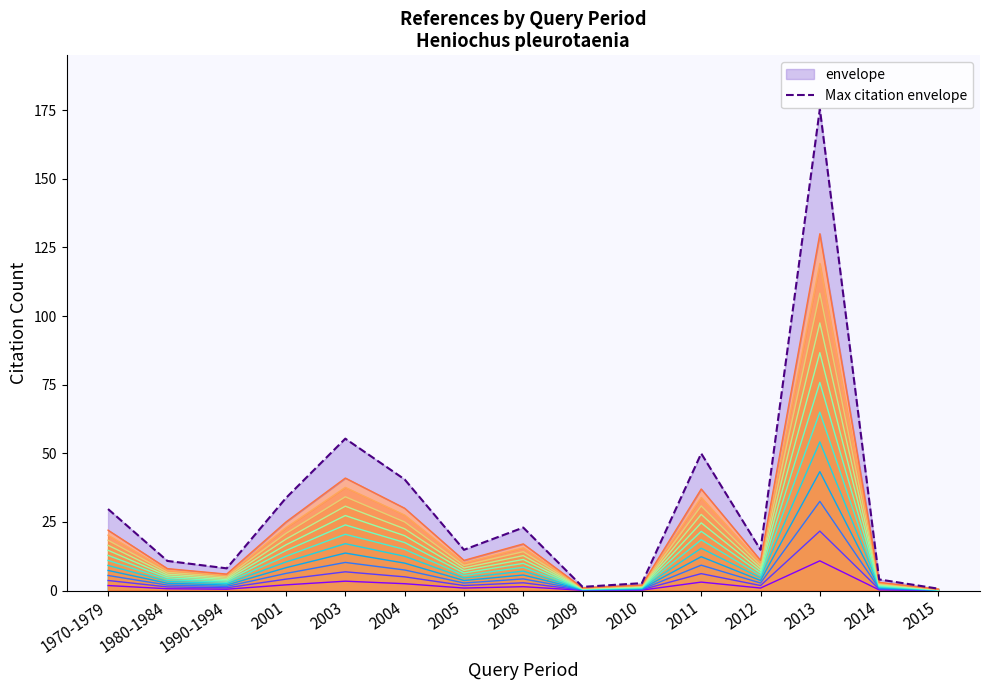

At which category does the data reach its first local valley?

1990-1994